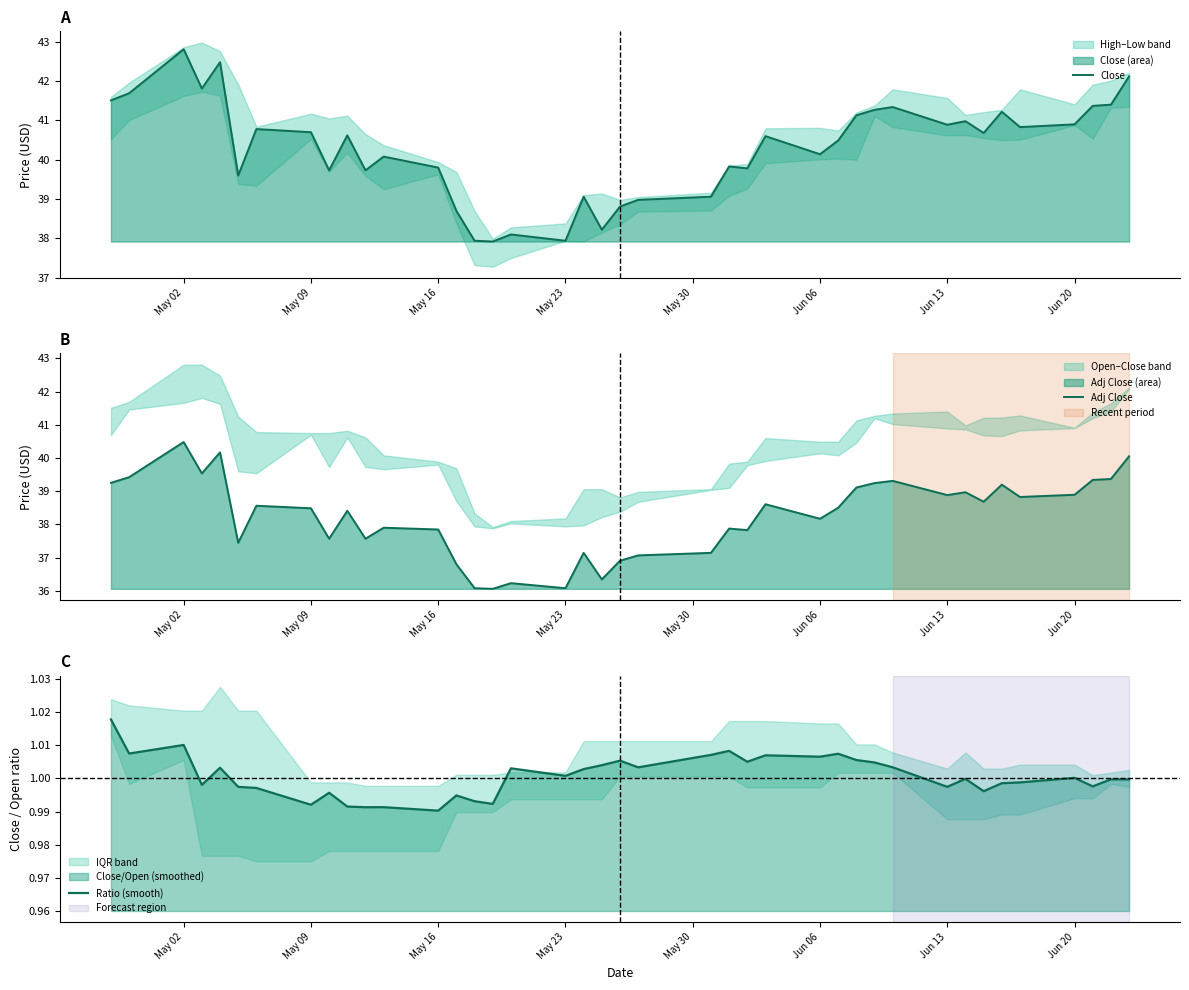

What is the lowest value of the Close series?

37.9